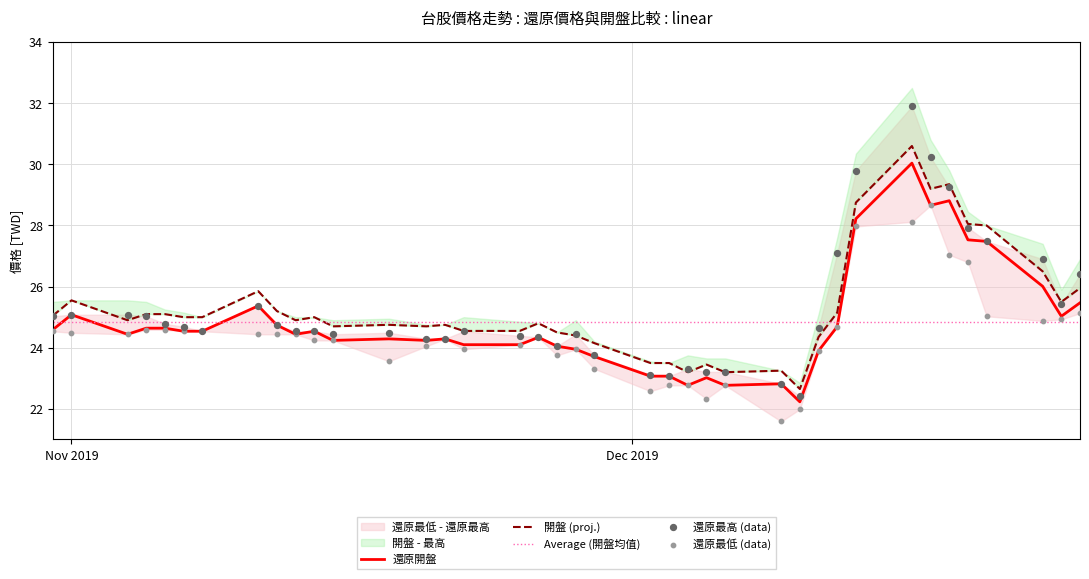

At how many categories does at least one series exceed 21?

39